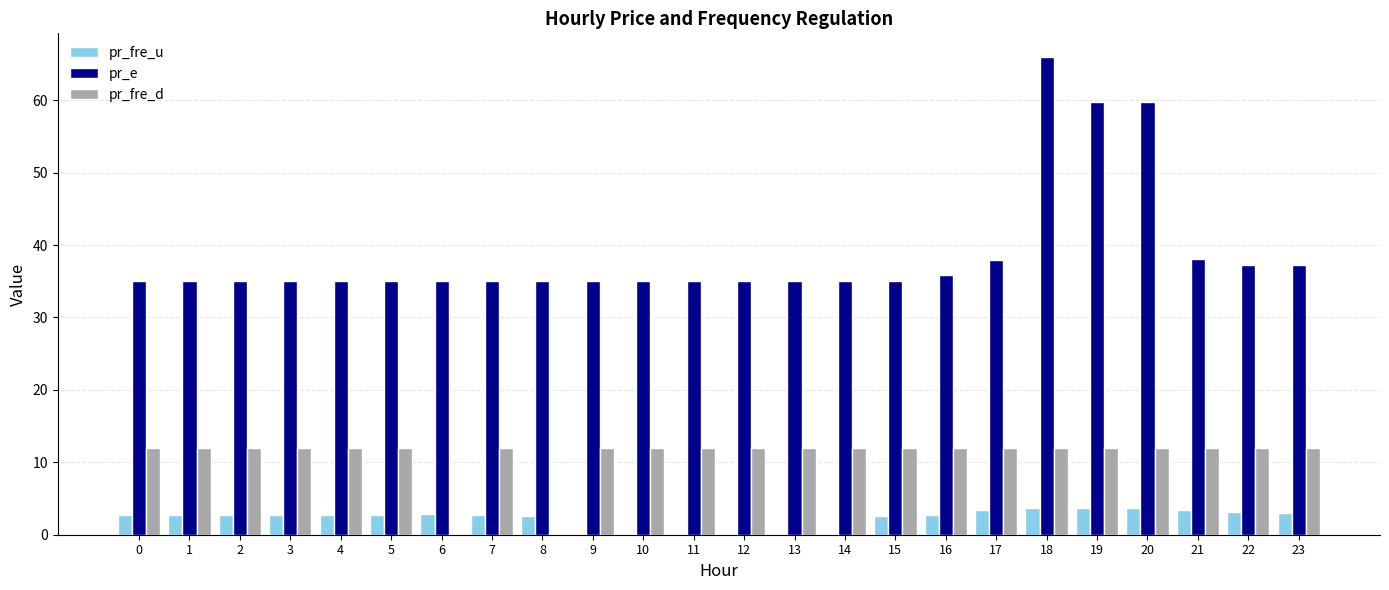

What is the total value across all series at 21?

53.5